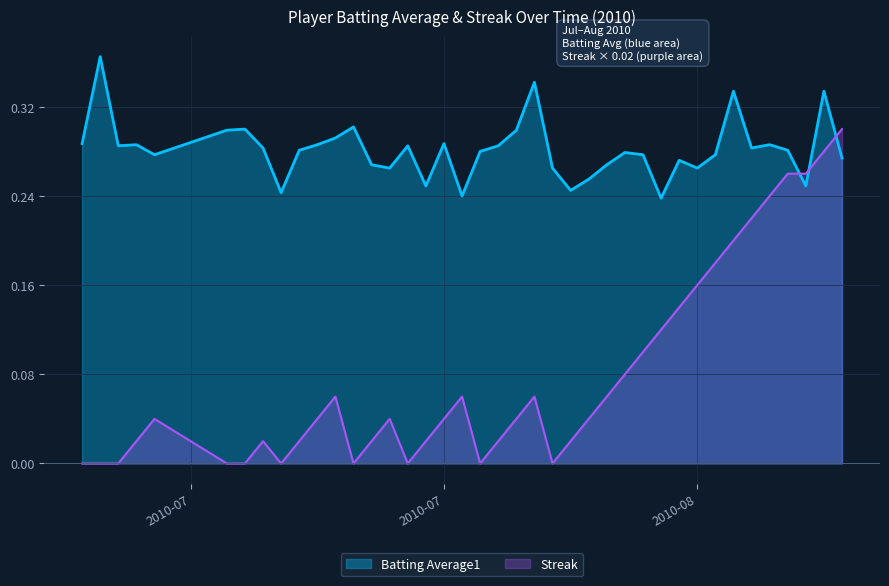

How many interior local valleys does the Streak series have?

5